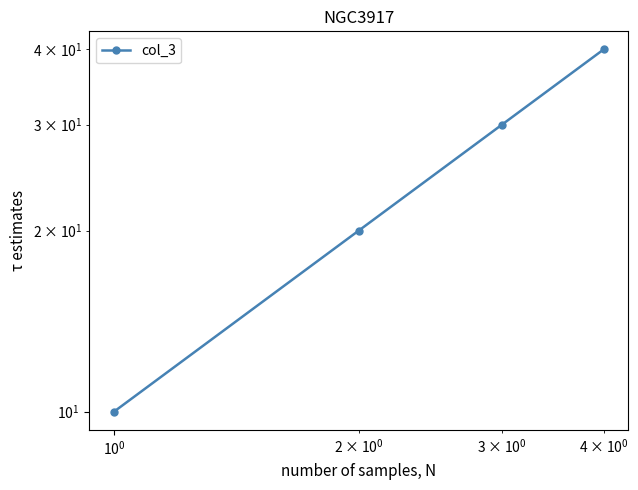

Is it true that the value at $\mathdefault{10^{-1}}$ is 5?

False